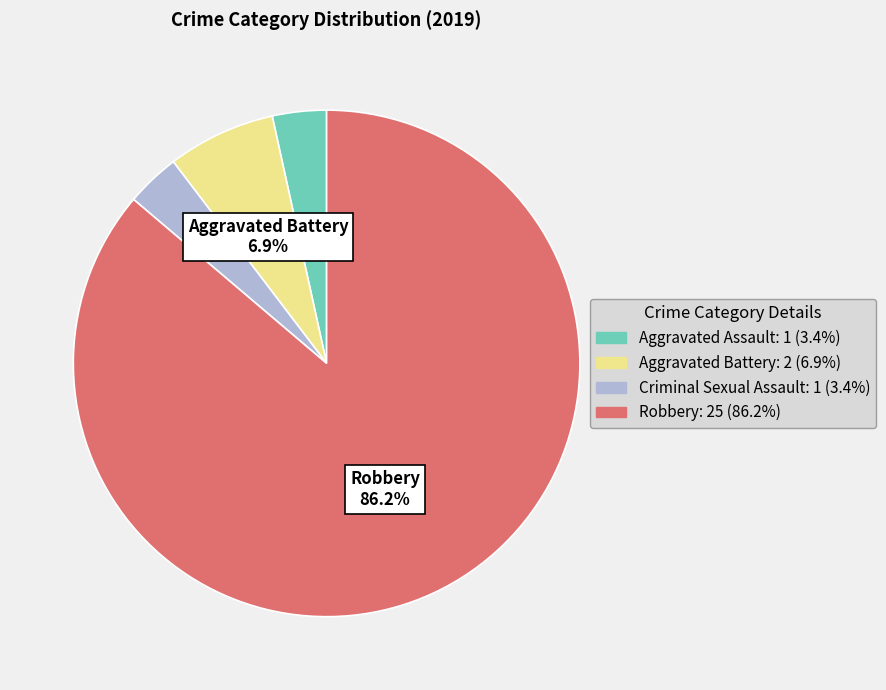

Is there a majority slice in this chart?

Yes